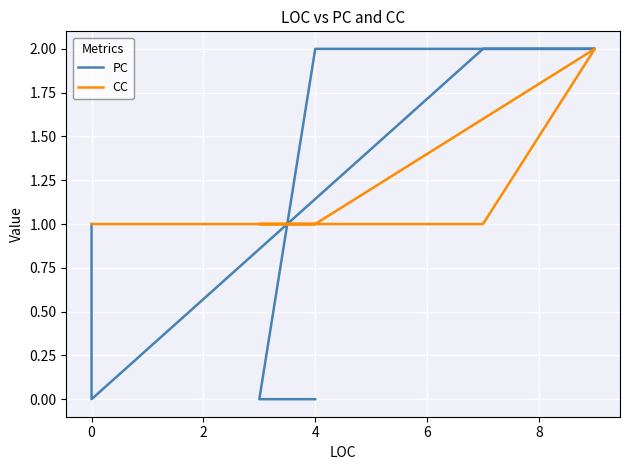

Reading left to right, list all the values displayed in this chart.

PC: 0	0	0	0	0	2	2	2	0	0	1
CC: 1	1	1	1	1	1	2	1	1	1	1